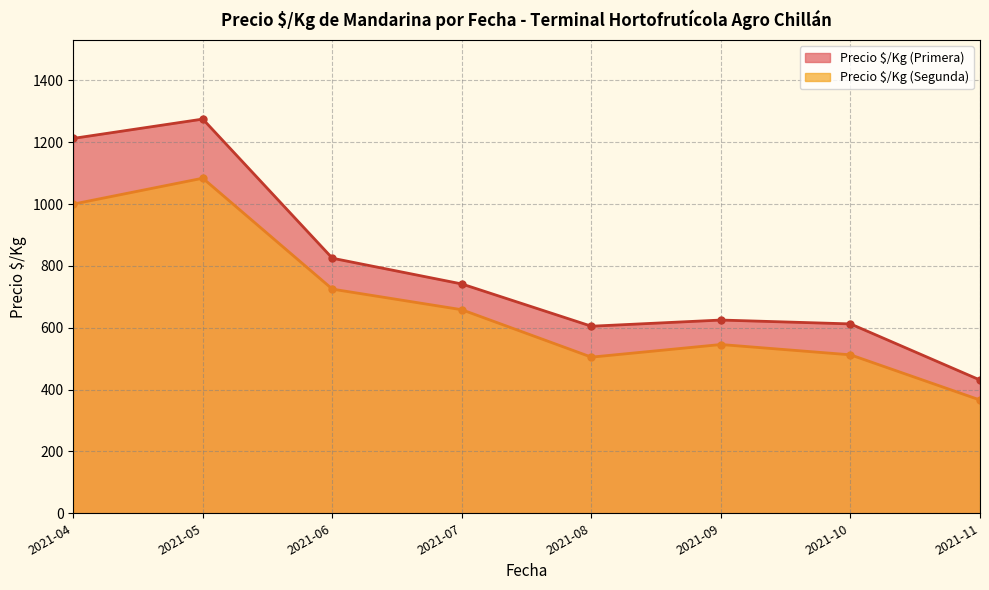

True or false: Precio $/Kg (Segunda) and Precio $/Kg (Primera) intersect in this chart.

False